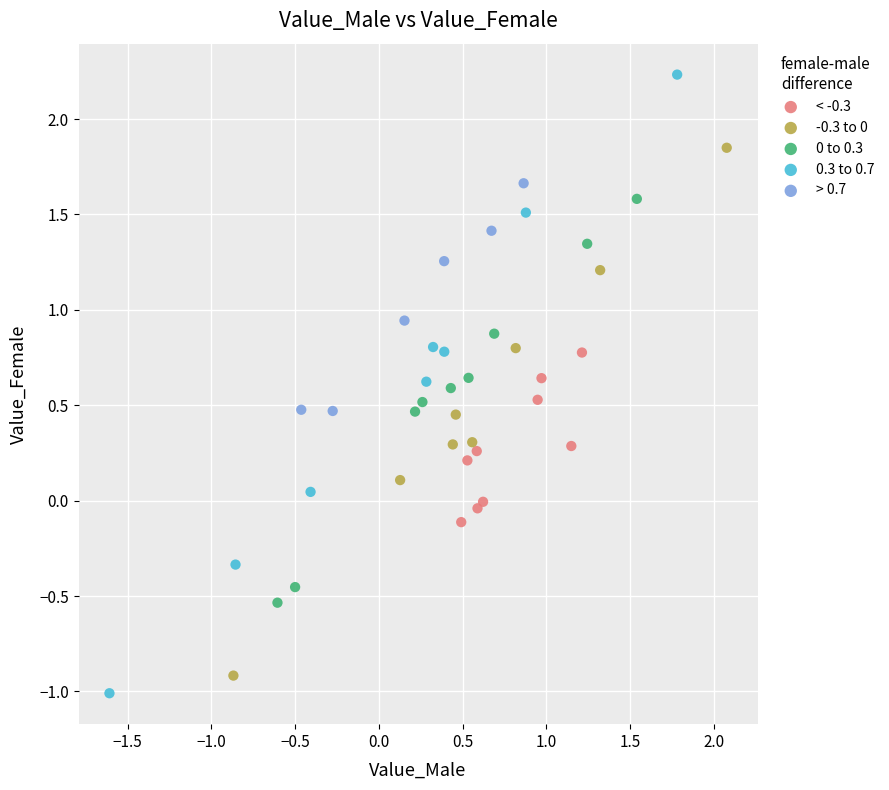

Which series has the largest Y range (max minus min)?

0.3 to 0.7